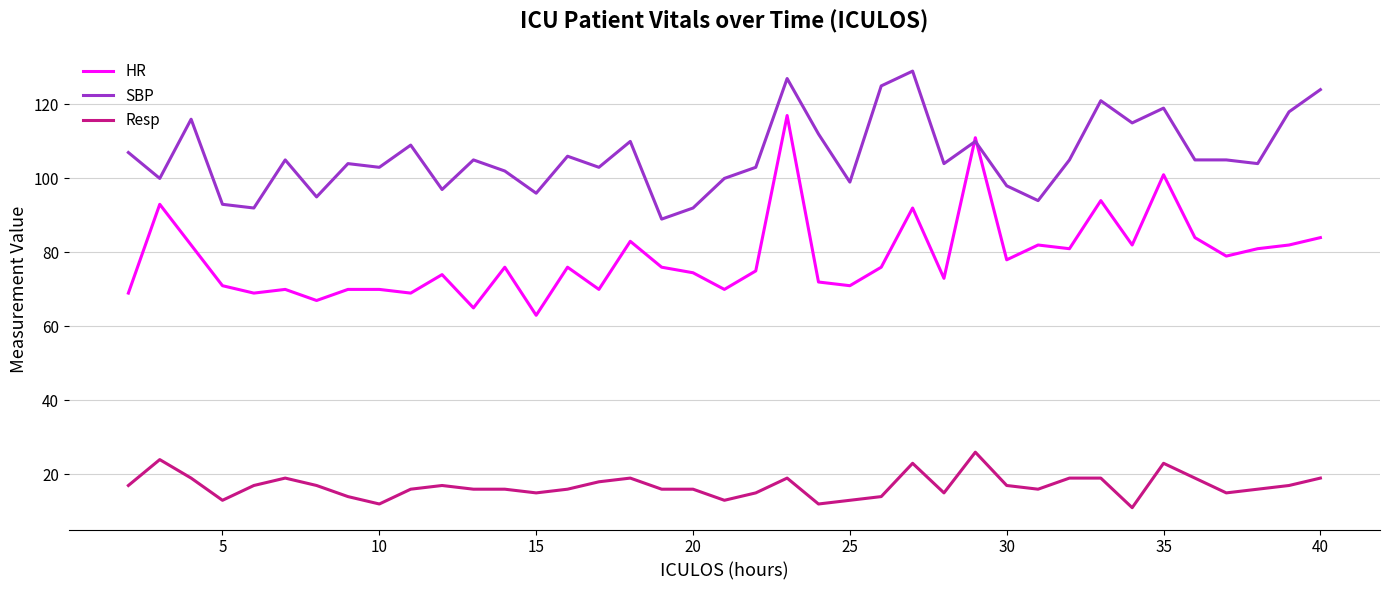

Which series has the largest range (max minus min)?

HR